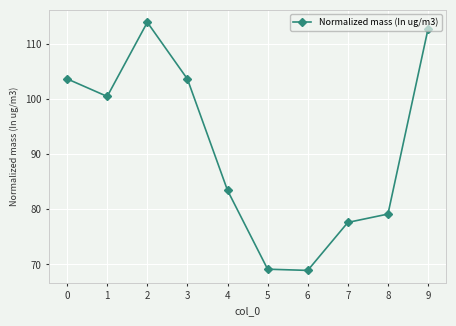

How many interior local peaks (higher than both neighbors) does the data have?

1